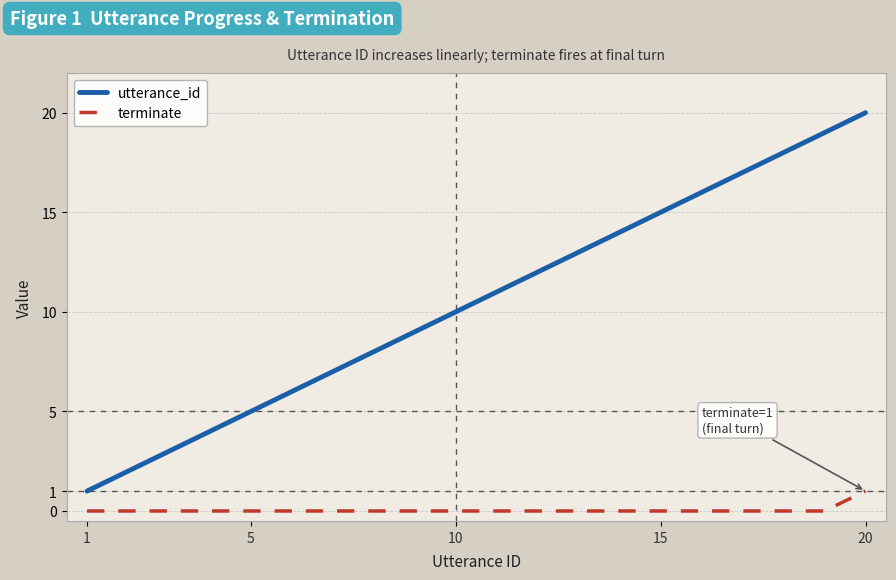

List the series in order of their peak value, lowest first.

terminate, utterance_id